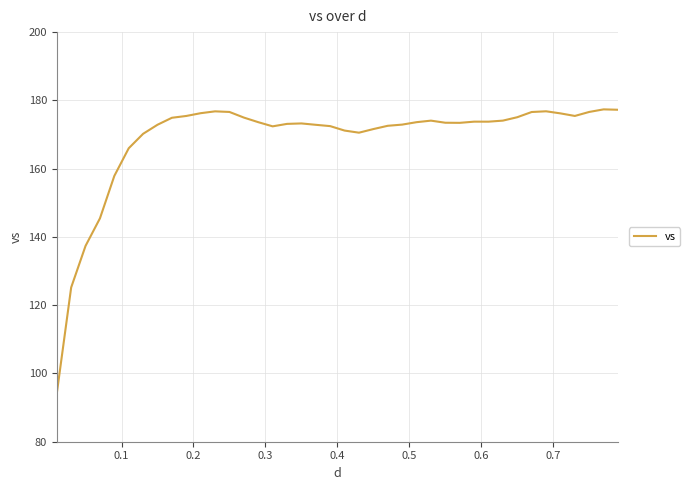

What is the greatest value displayed?

177.4